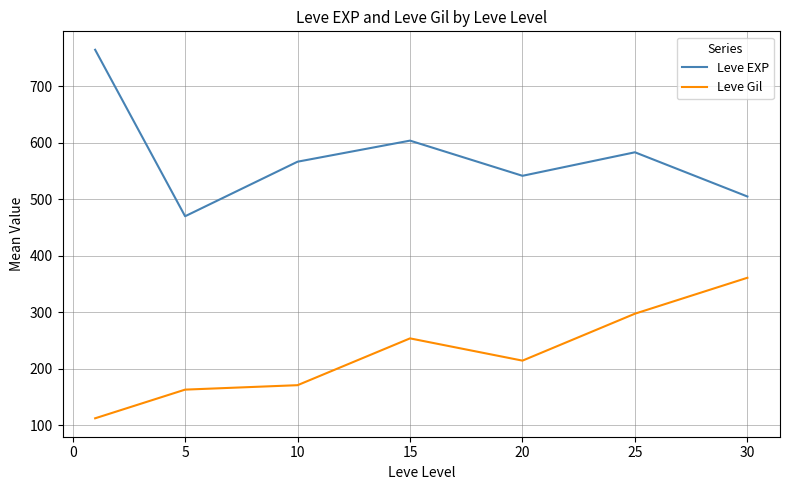

True or false: Leve Gil and Leve EXP cross at least once.

False